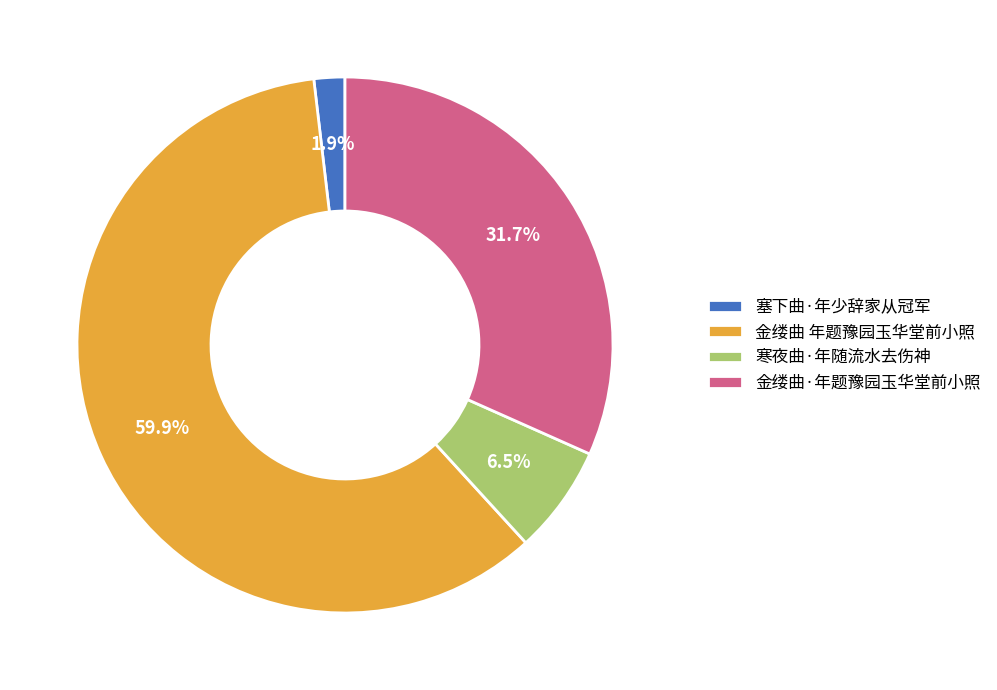

Does any single category account for the majority?

Yes